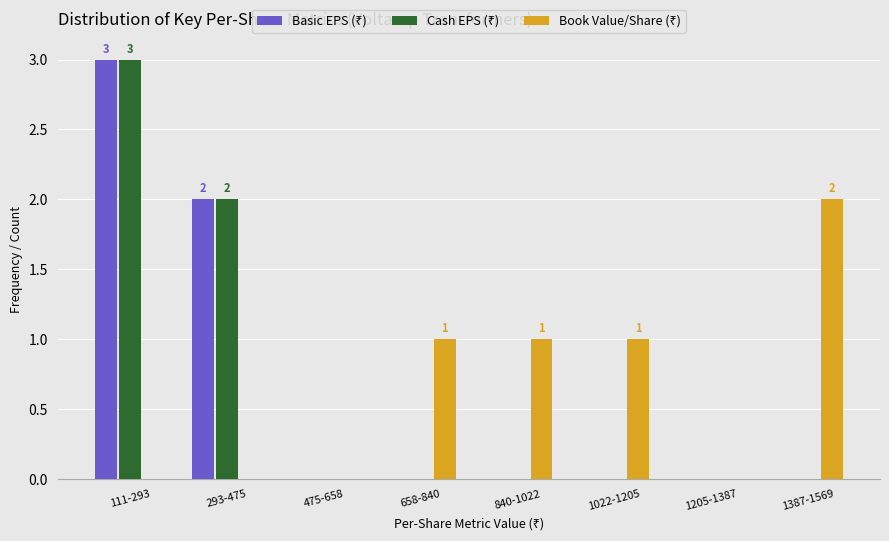

What is the greatest value displayed?

3